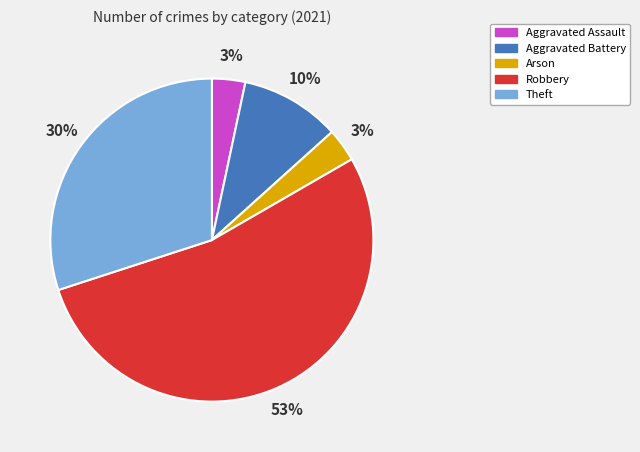

Which category has the biggest portion of the pie?

Robbery